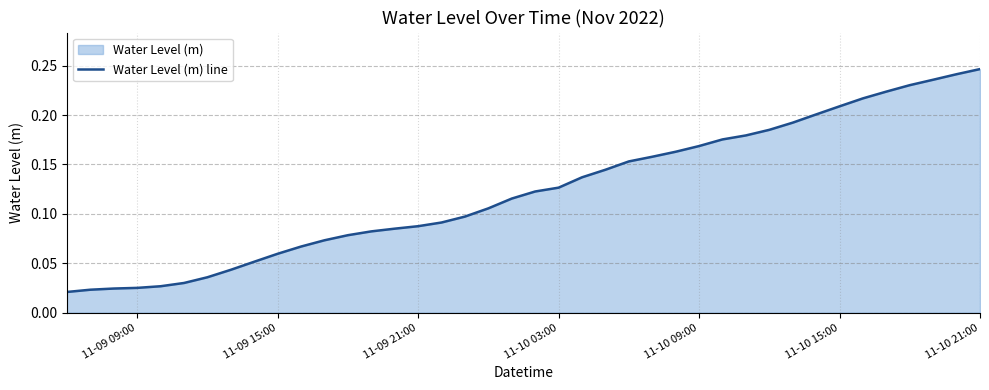

True or false: there are more than 0 points higher than both neighbors.

False